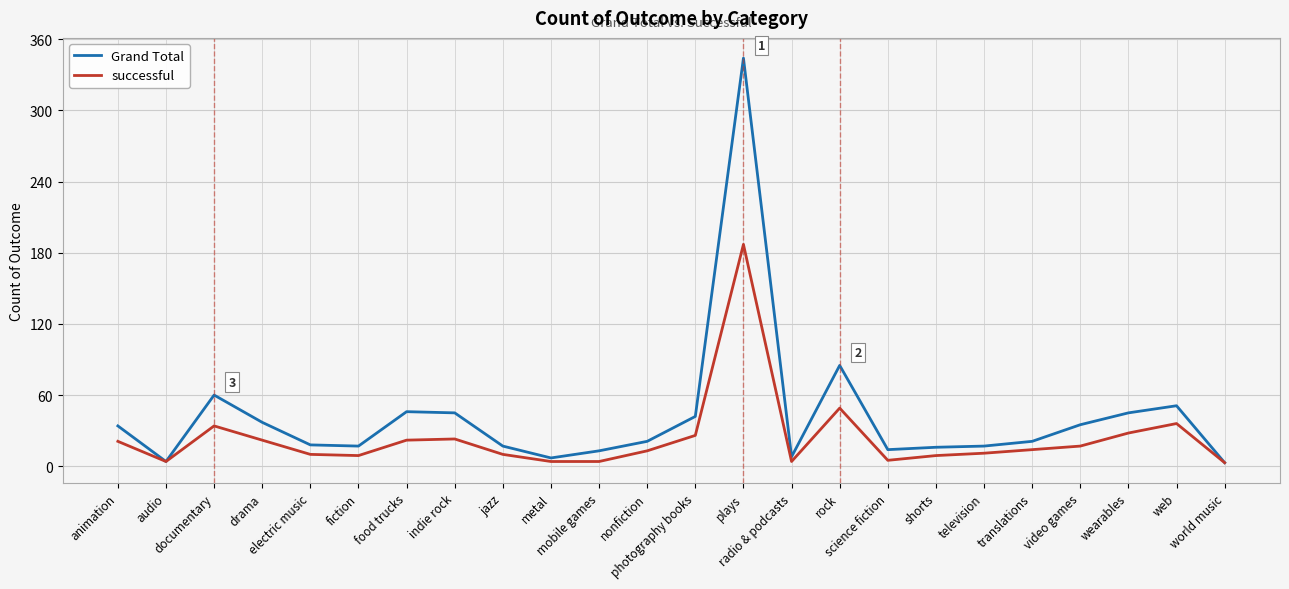

At which category does successful reach its first local peak?

documentary